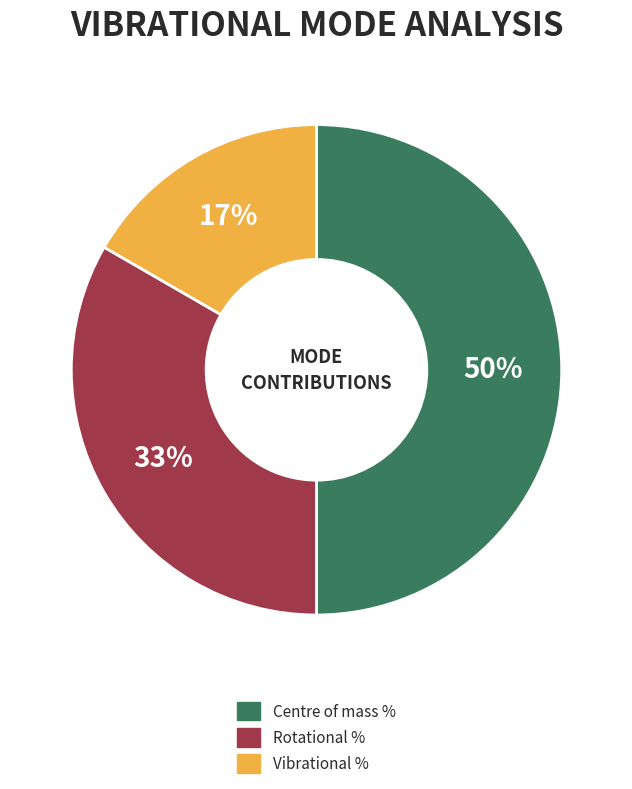

What is the smallest slice in the pie chart?

Vibrational %